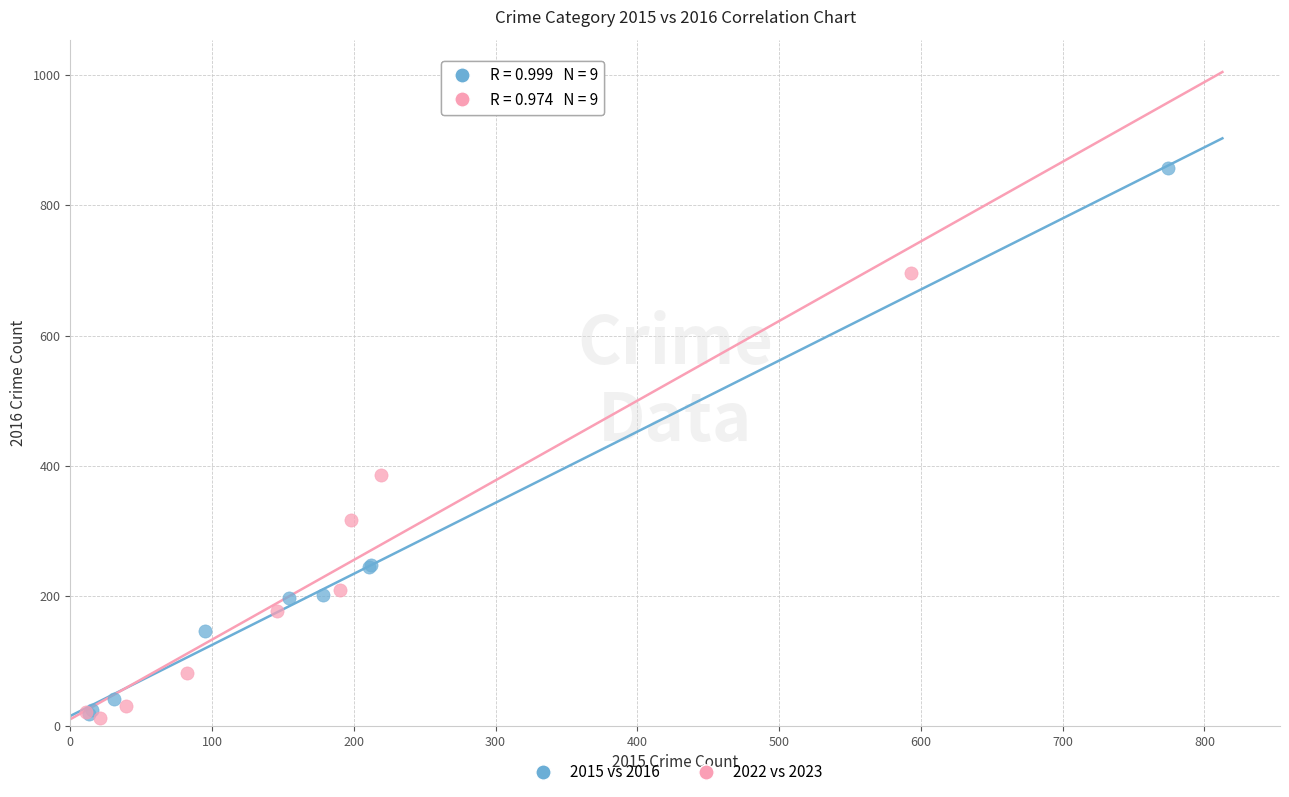

What are all the series names shown in the legend?

2015 vs 2016, 2022 vs 2023